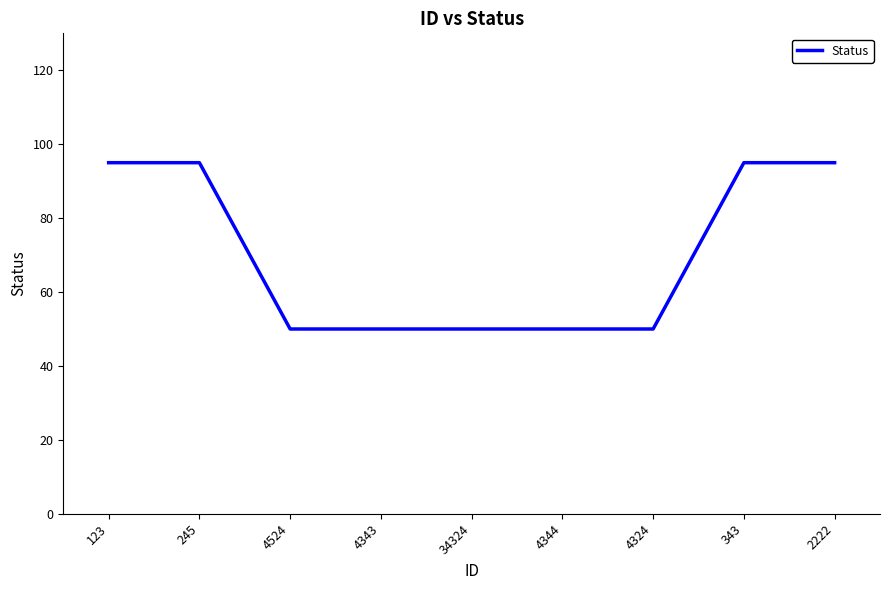

What is the minimum value shown in the chart?

50